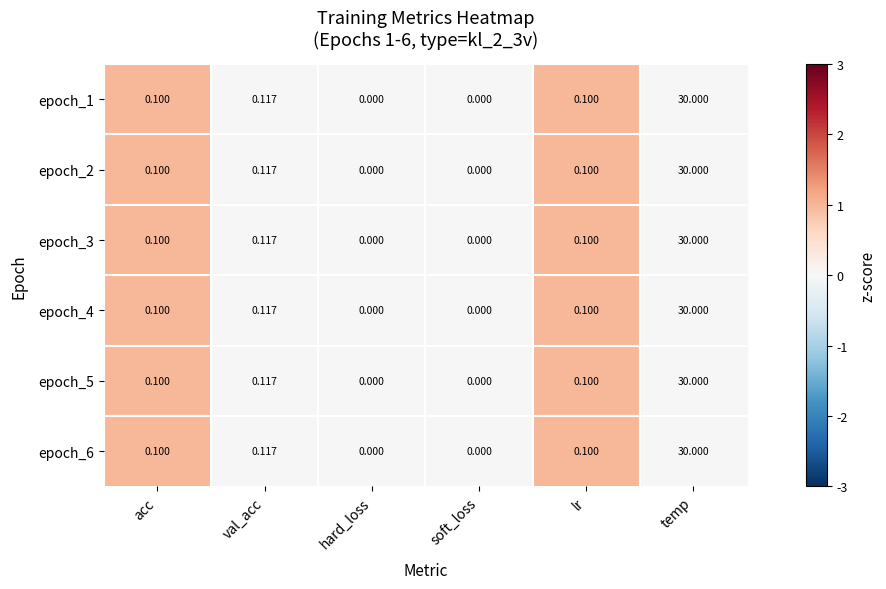

At which category is the sum across all series the highest?

temp